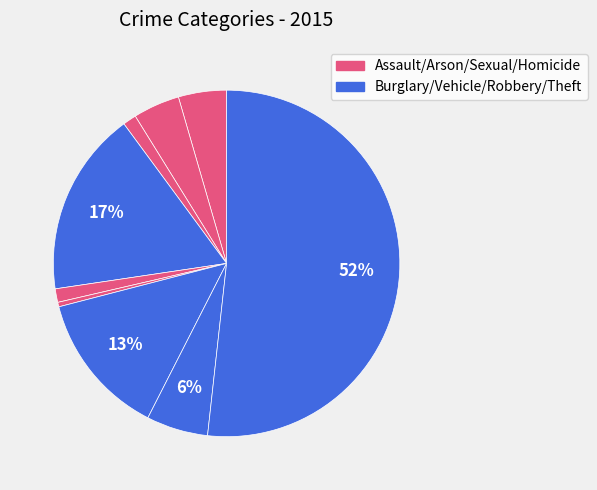

Count the number of slices in the pie.

9